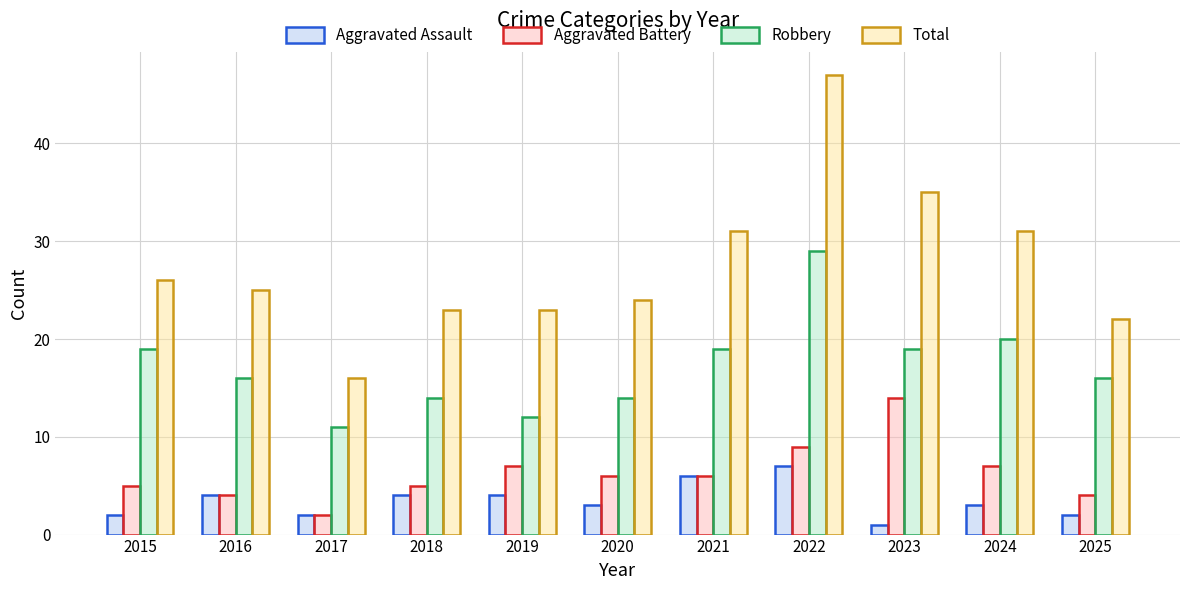

Which series has the widest spread of values?

Total